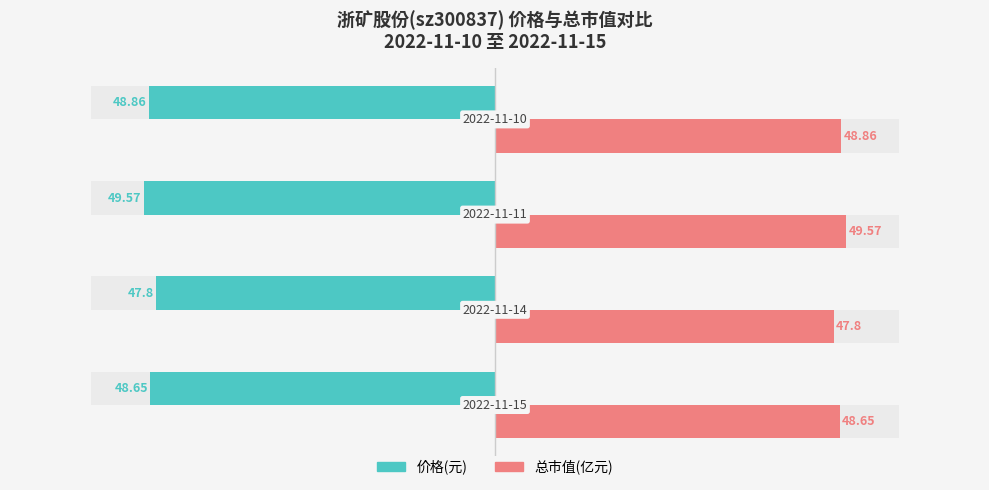

At which category does the chart reach its peak across all series?

2022-11-11